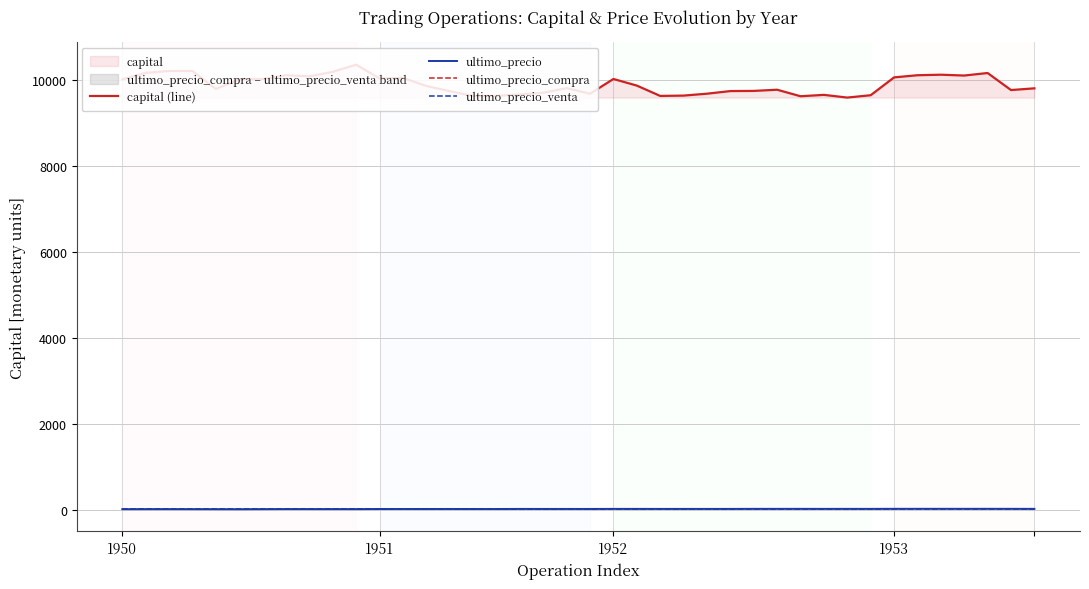

What is the difference between the ultimo_precio_compra values at 1953 and 29?

7.0